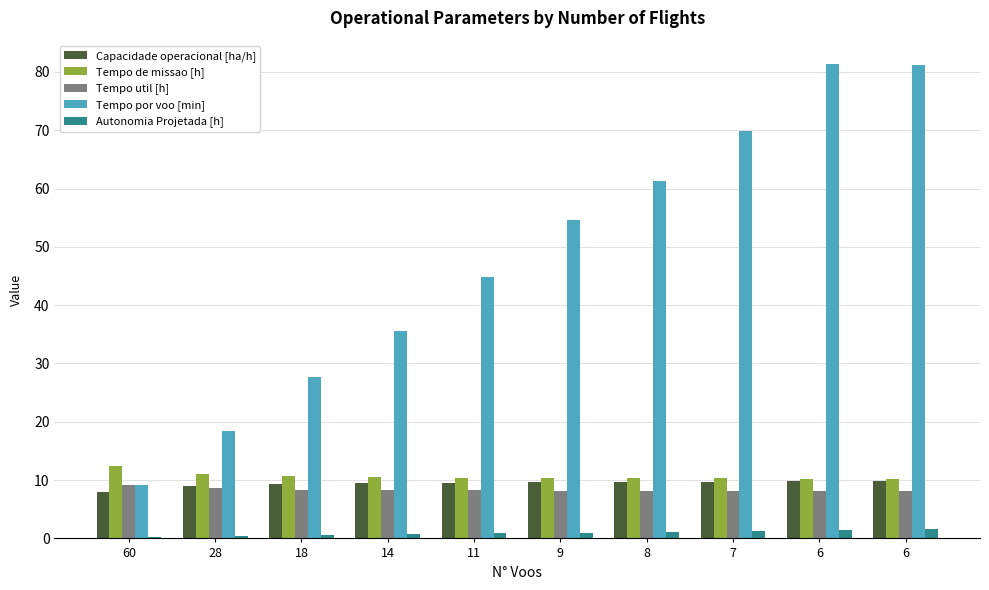

What are all the series names shown in the legend?

Capacidade operacional [ha/h], Tempo de missao [h], Tempo util [h], Tempo por voo [min], Autonomia Projetada [h]